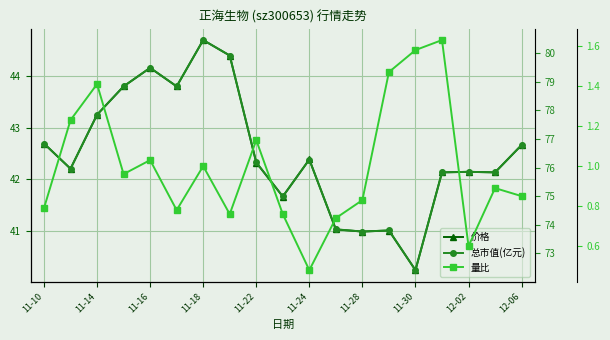

What is the minimum value shown in the chart?

0.5